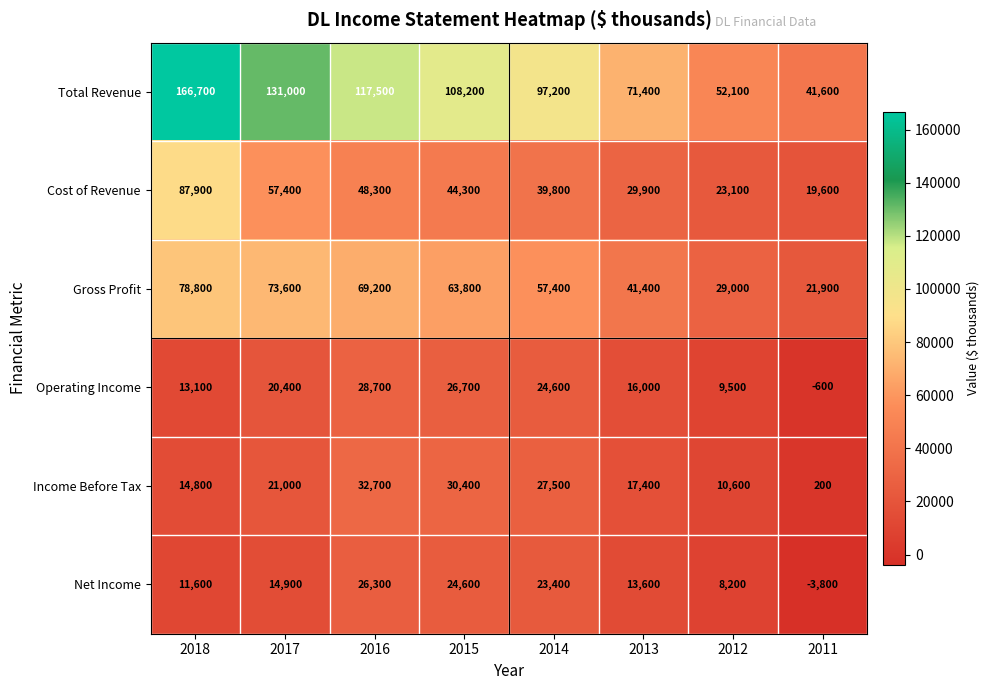

Count the number of categories in the chart.

8